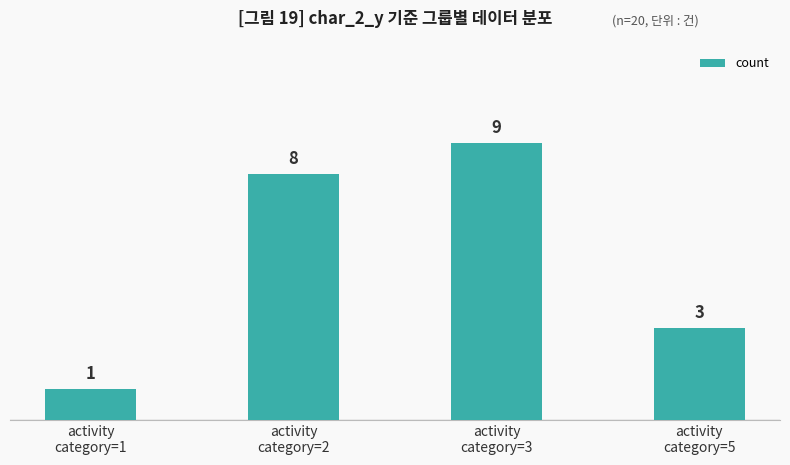

Reading left to right, transcribe all the data shown in this chart.

1	8	9	3